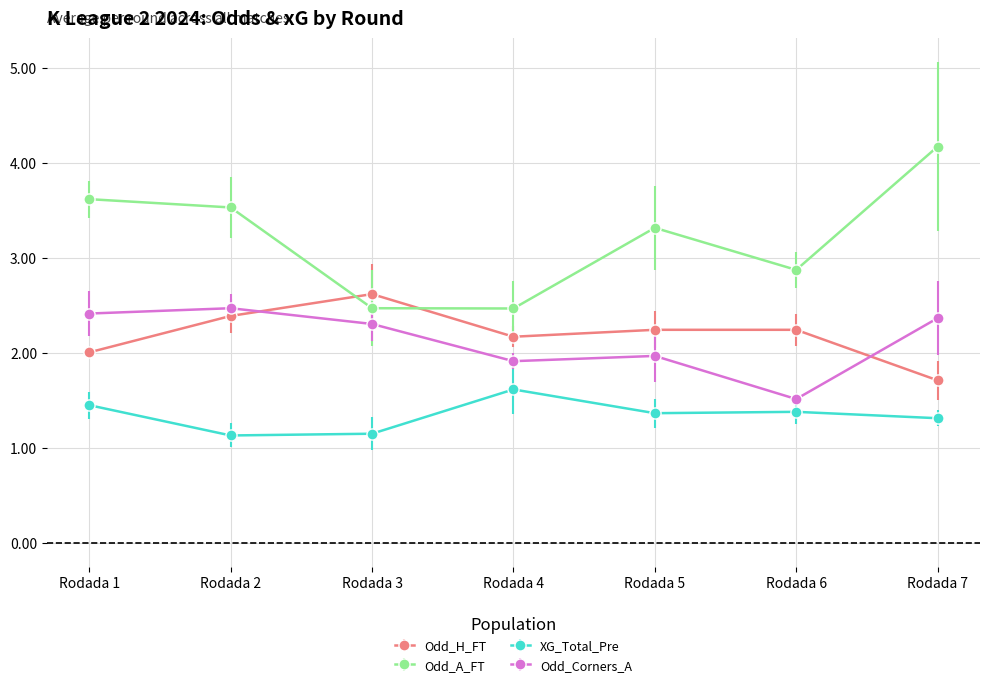

List the series in order of their peak value, lowest first.

XG_Total_Pre, Odd_Corners_A, Odd_H_FT, Odd_A_FT